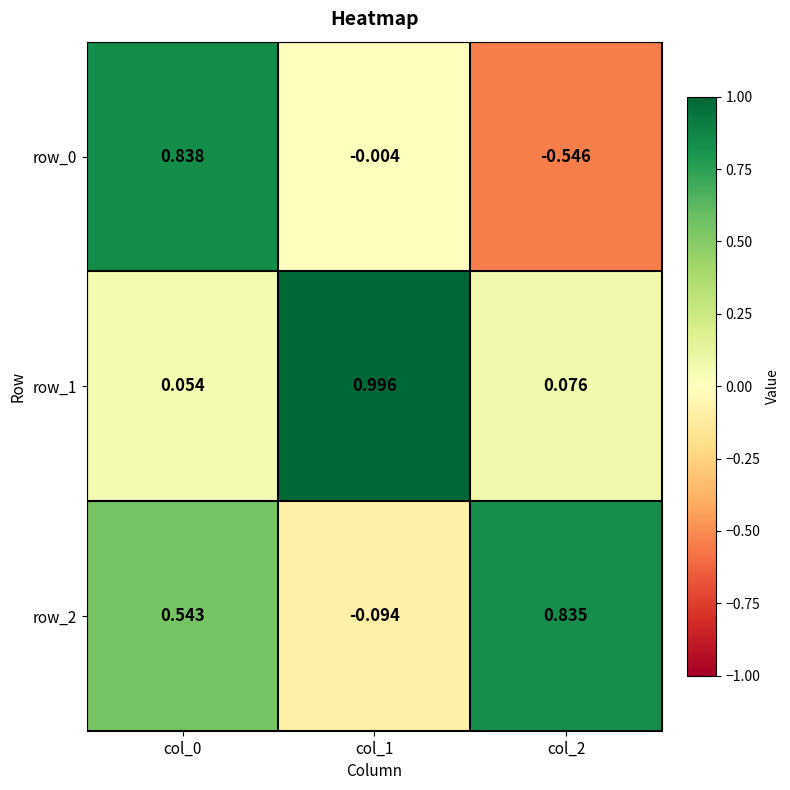

At how many categories does at least one series exceed 0?

3